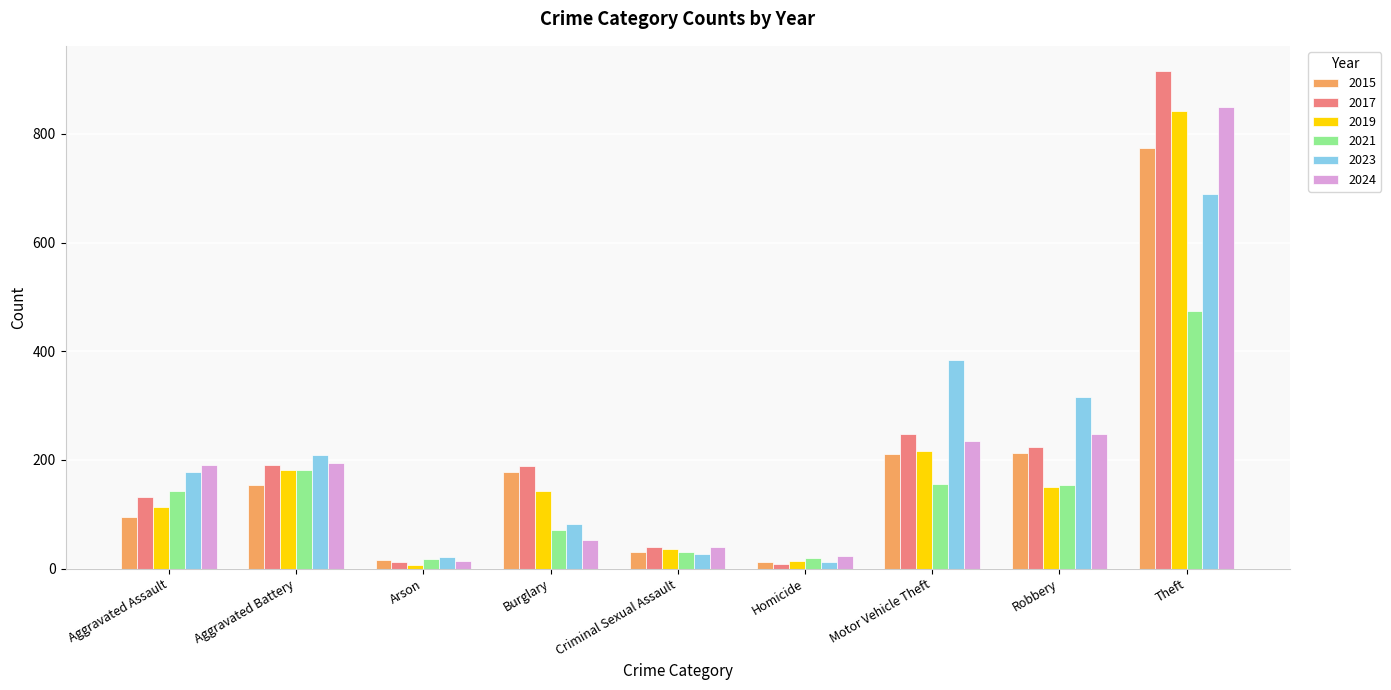

The value of 2019 at Aggravated Assault is 56. True or false?

False